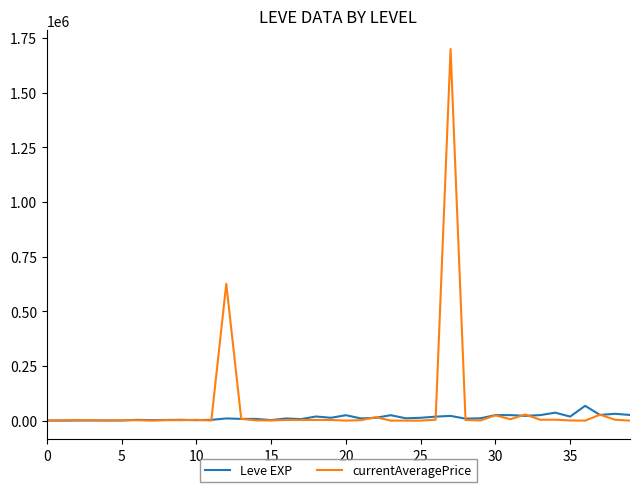

Which series has the largest range (max minus min)?

currentAveragePrice